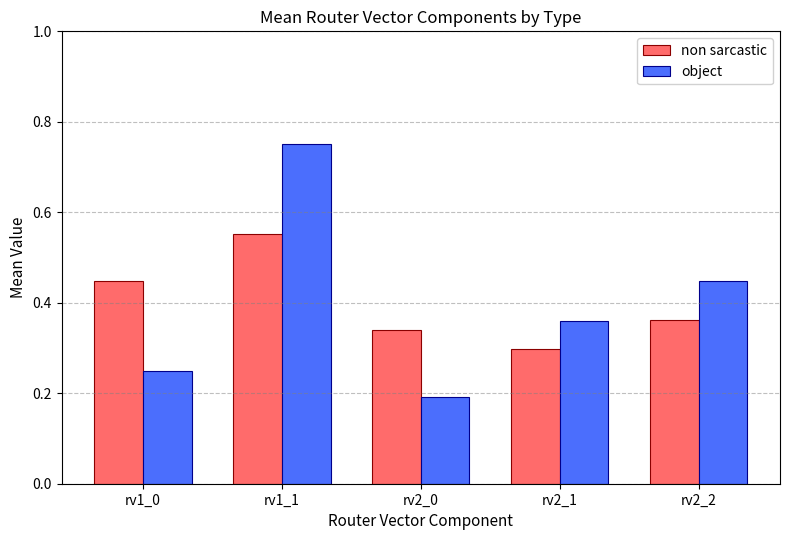

Which series has the widest spread of values?

object